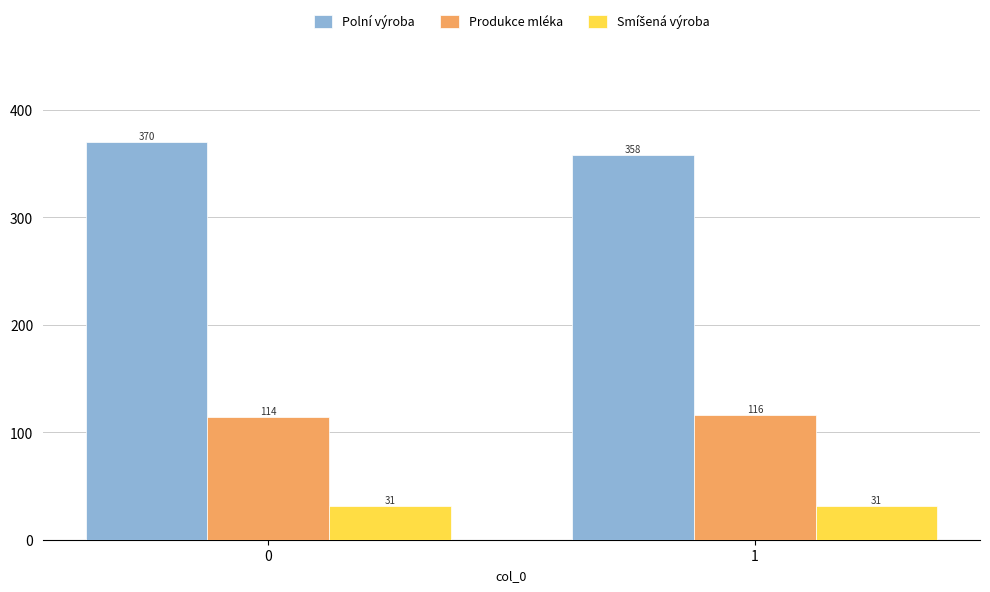

What is the maximum value shown in the chart?

370.0